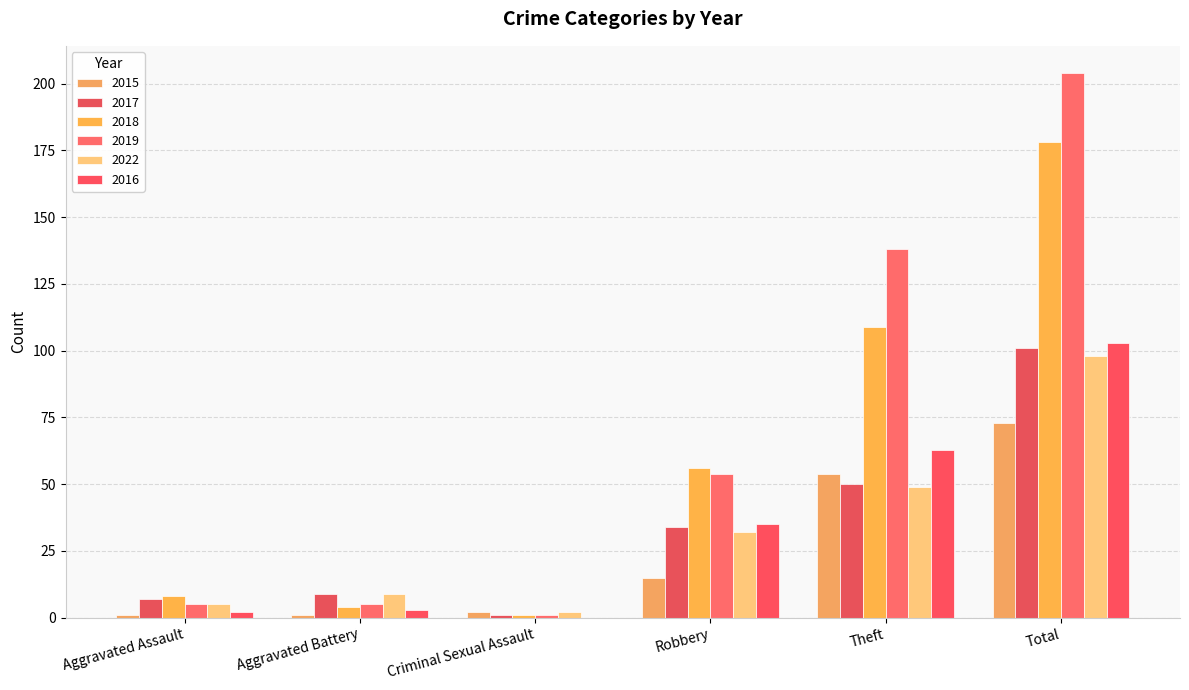

Which series changed the most between Aggravated Battery and Criminal Sexual Assault?

2017